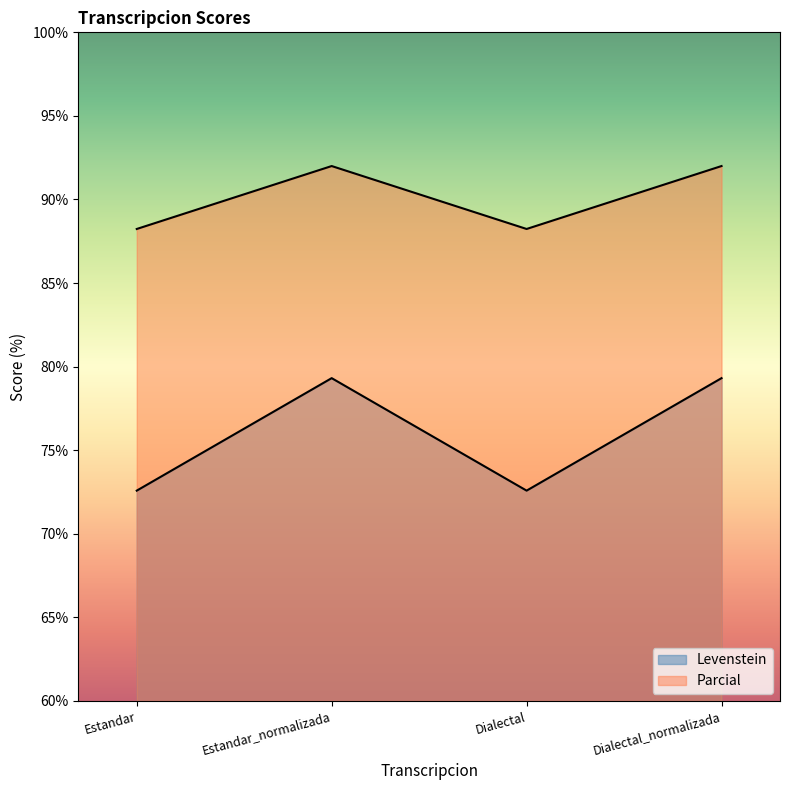

True or false: Parcial and Levenstein intersect in this chart.

False